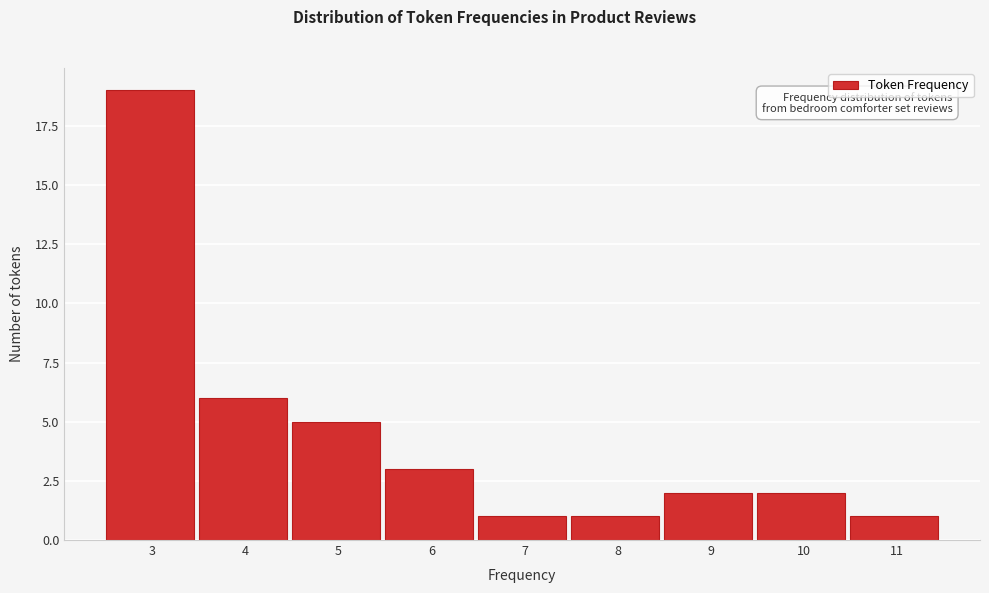

Reading right to left, what are all the values shown in this chart?

1	2	2	1	1	3	5	6	19